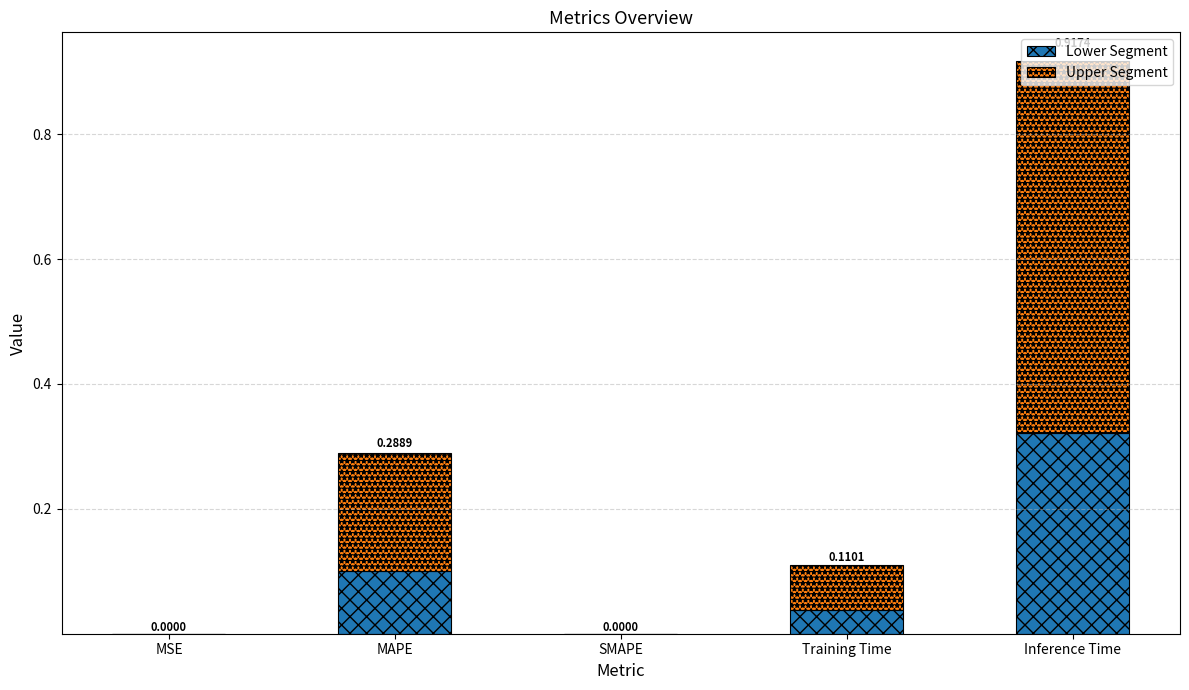

What is the total value across all series at Inference Time?

0.9